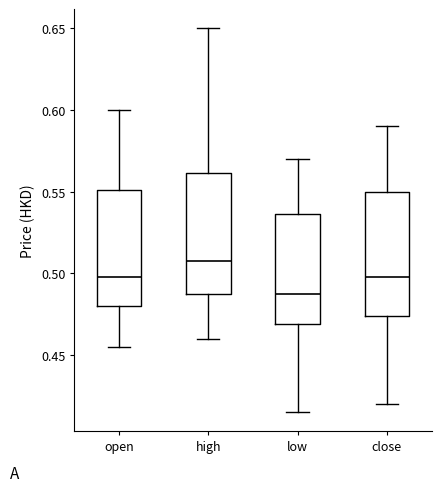

Reading left to right, transcribe this box plot: for each box, give where its median line is, the range the box spans, and where its two whiskers end, as read against the y-axis. The values are not printed on the chart, so give them approximately, as read against the axis.

open: median 0.500, box 0.480 to 0.550, whiskers 0.455 to 0.600
high: median 0.510, box 0.490 to 0.560, whiskers 0.460 to 0.650
low: median 0.490, box 0.470 to 0.535, whiskers 0.415 to 0.570
close: median 0.500, box 0.475 to 0.550, whiskers 0.420 to 0.590